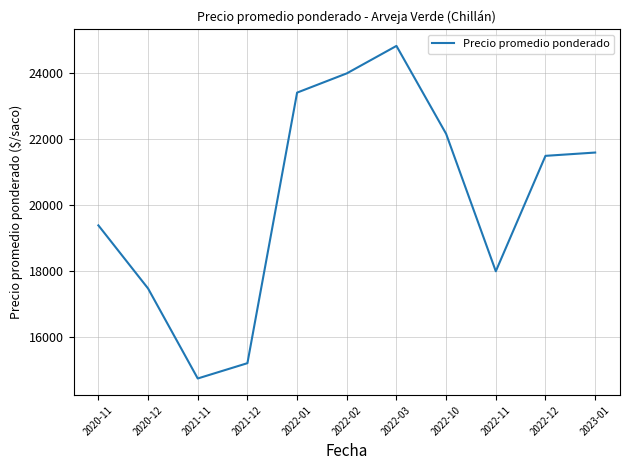

Reading left to right, transcribe all the data shown in this chart.

2020-11=19392	2020-12=17479	2021-11=14750	2021-12=15214	2022-01=23417	2022-02=24000	2022-03=24833	2022-10=22167	2022-11=18000	2022-12=21500	2023-01=21600